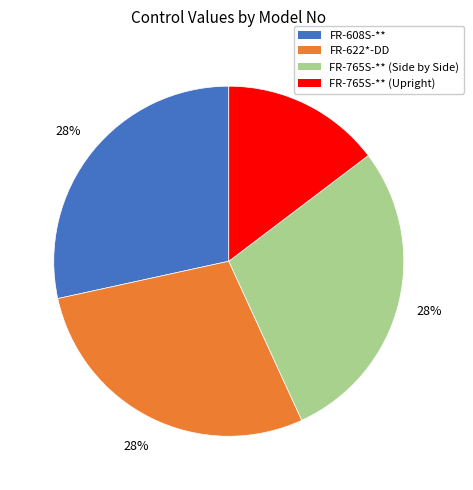

To the nearest percent, what is the combined percentage of FR-765S-** (Upright) and FR-622*-DD?

43%